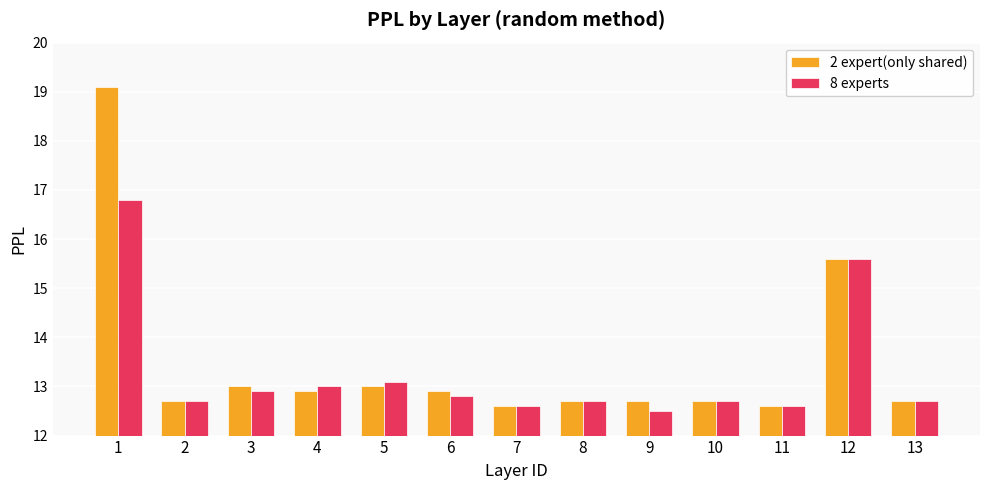

What is the value of the 8 experts bar at the 13th from the left?

12.7